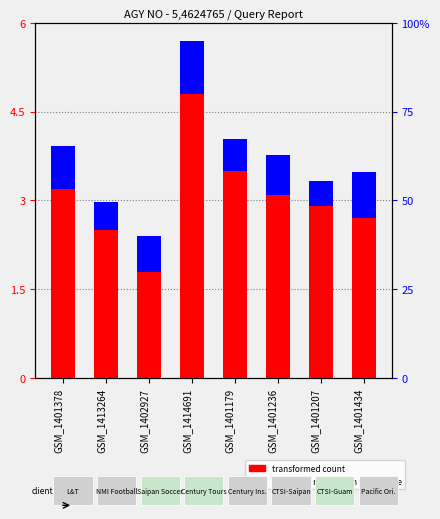

What is the difference between the second highest and second lowest values in the percentile rank within the sample series?

0.3